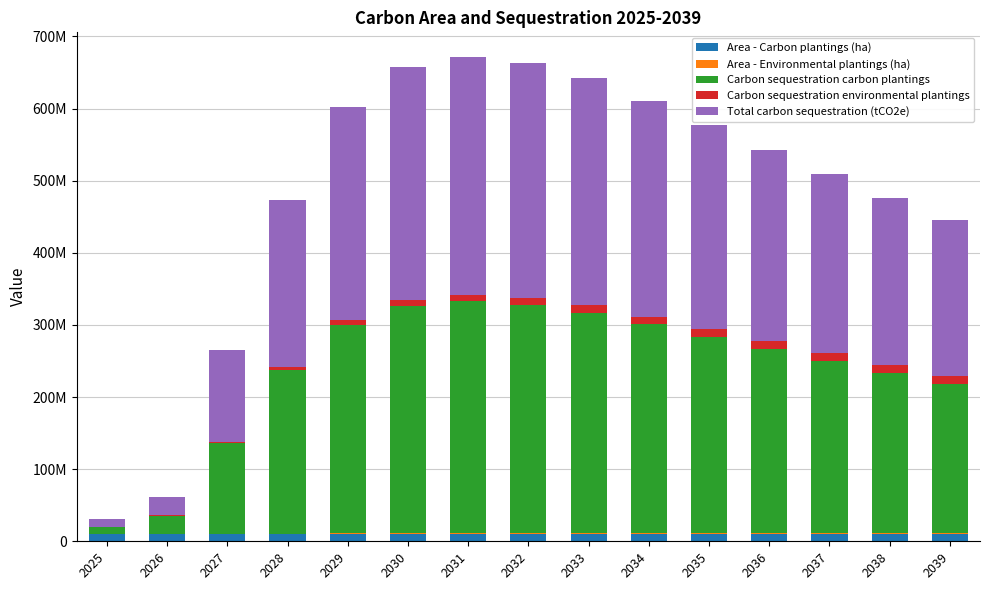

The Total carbon sequestration (tCO2e) series shows 231216744.8 at 2028. True or false?

True